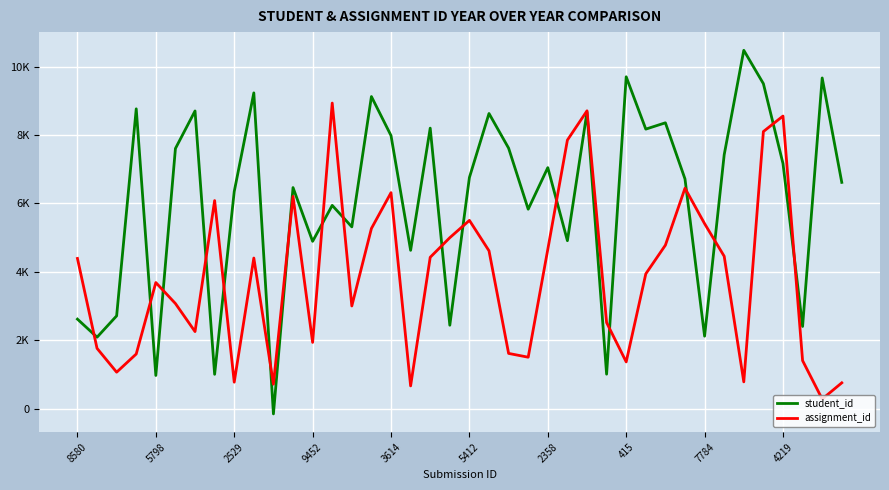

Is this an area chart (filled region under the line)?

No